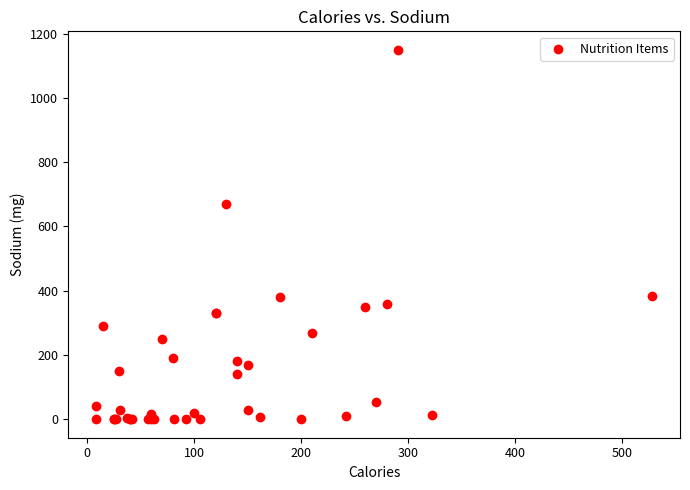

What Y value in the scatter plot is closest to 575?

670.0